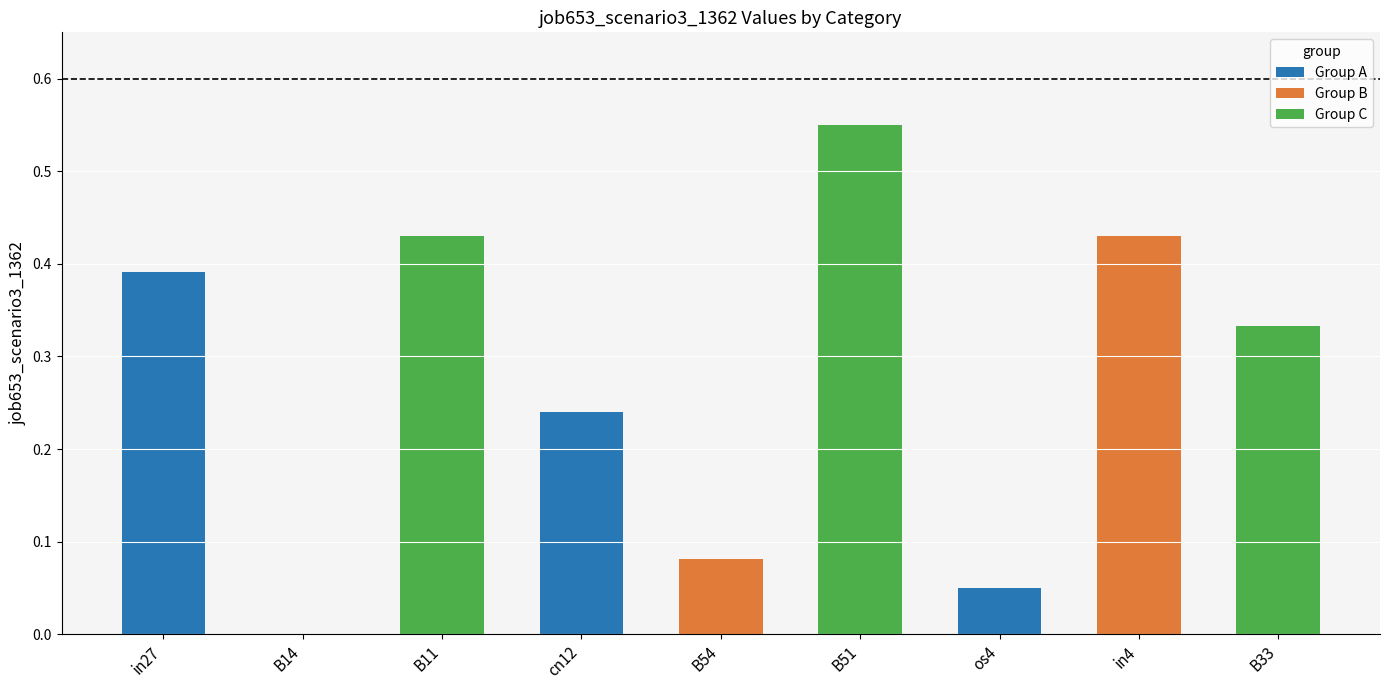

At which label is the value closest to 0?

B14